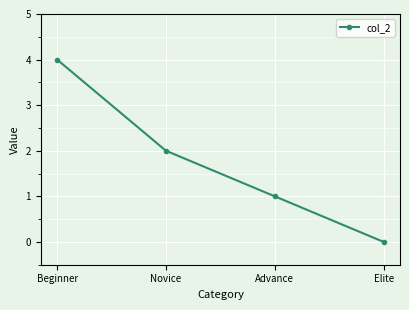

What is the approximate value at Advance?

1